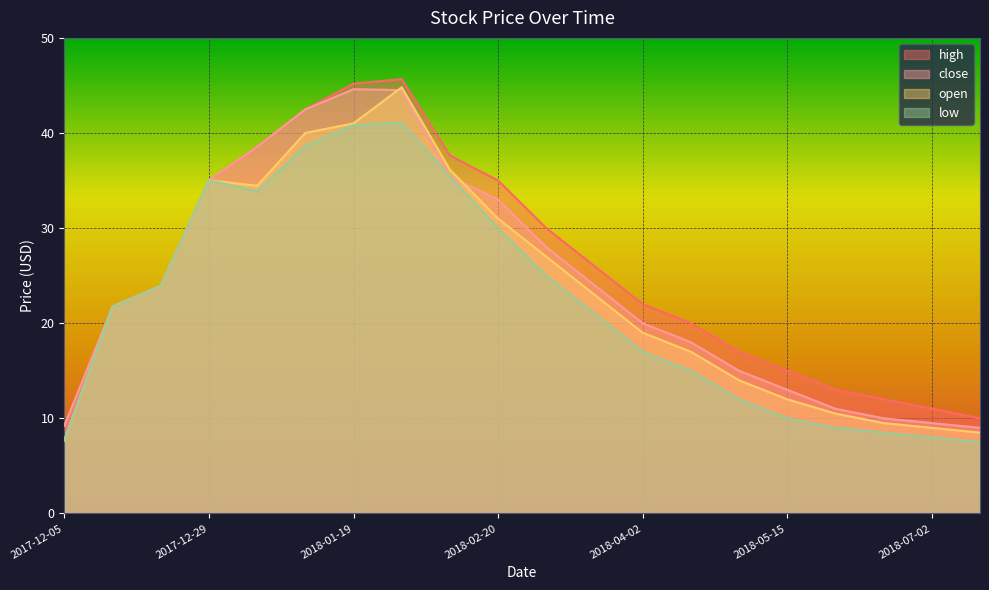

Is the value of open at 2018-04-02 greater than the value of low at 2018-02-20?

No